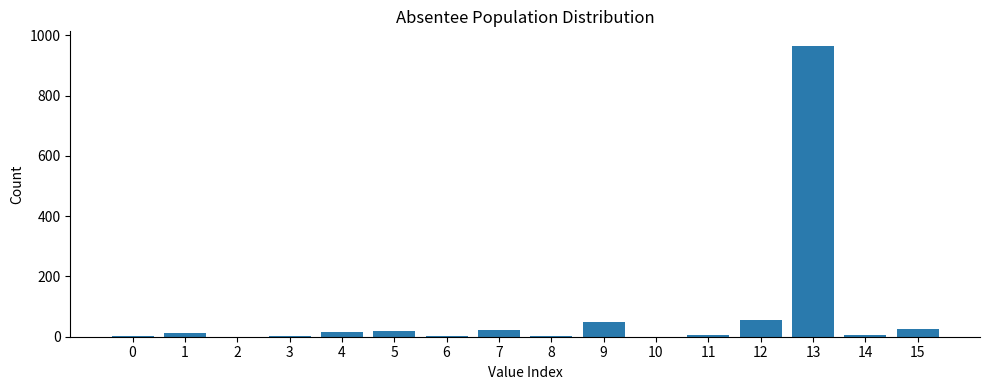

What is the greatest value displayed?

965